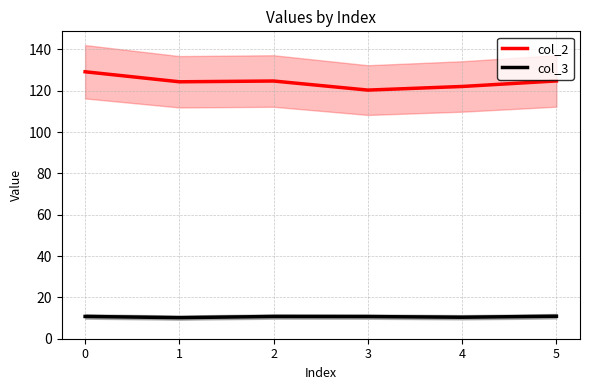

Where is the first local maximum for col_2?

2